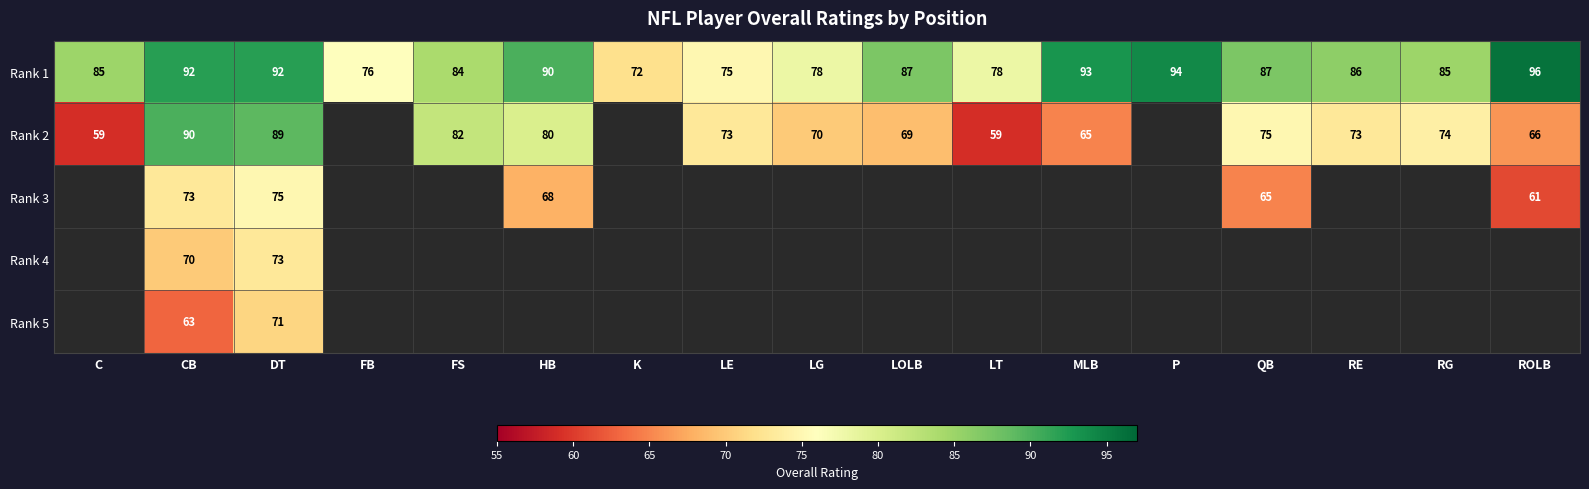

True or false: Rank 4 has a value of 131 at DT.

False